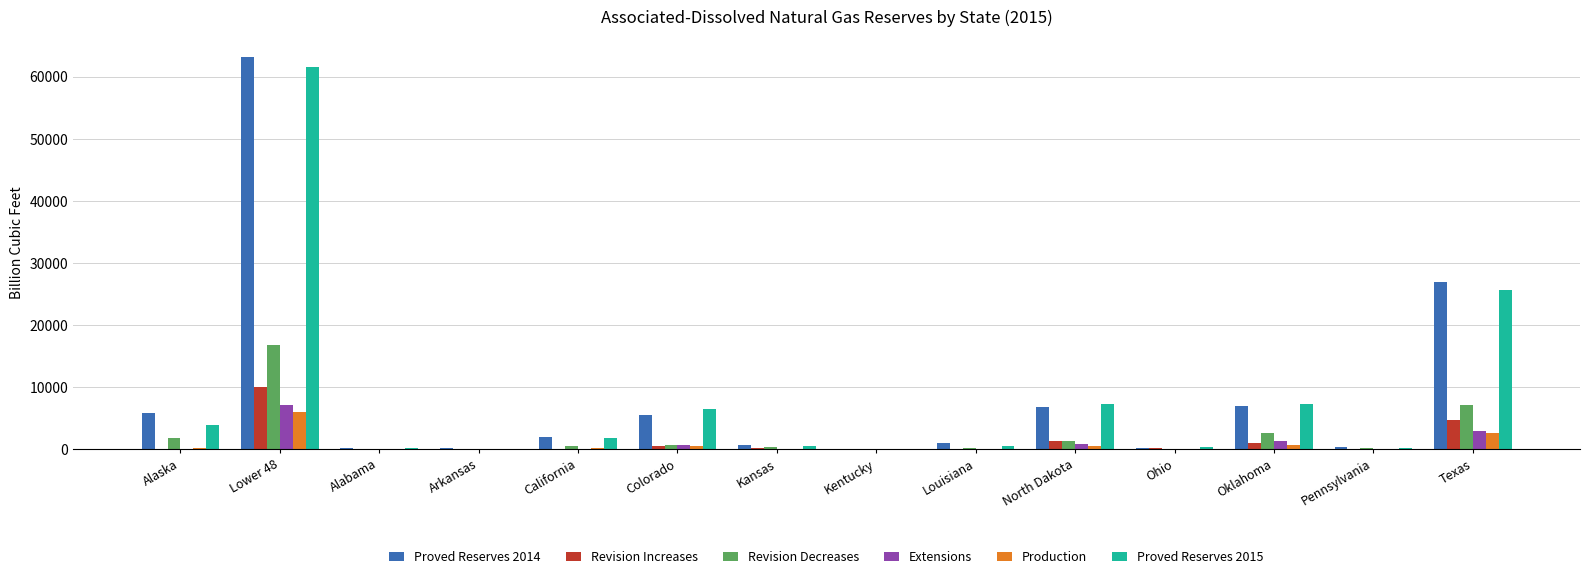

What is the sum of all Revision Decreases values?

31554